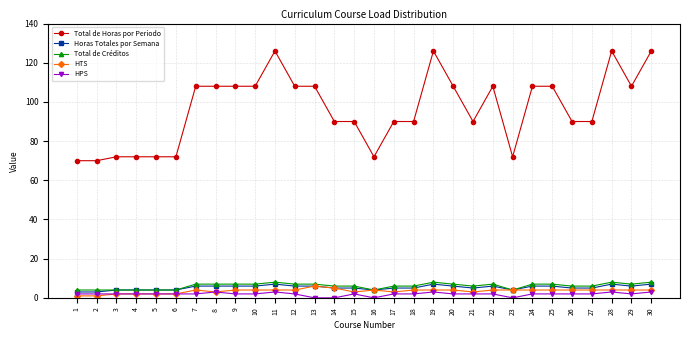

The value of Horas Totales por Semana at 6 is 4. True or false?

True